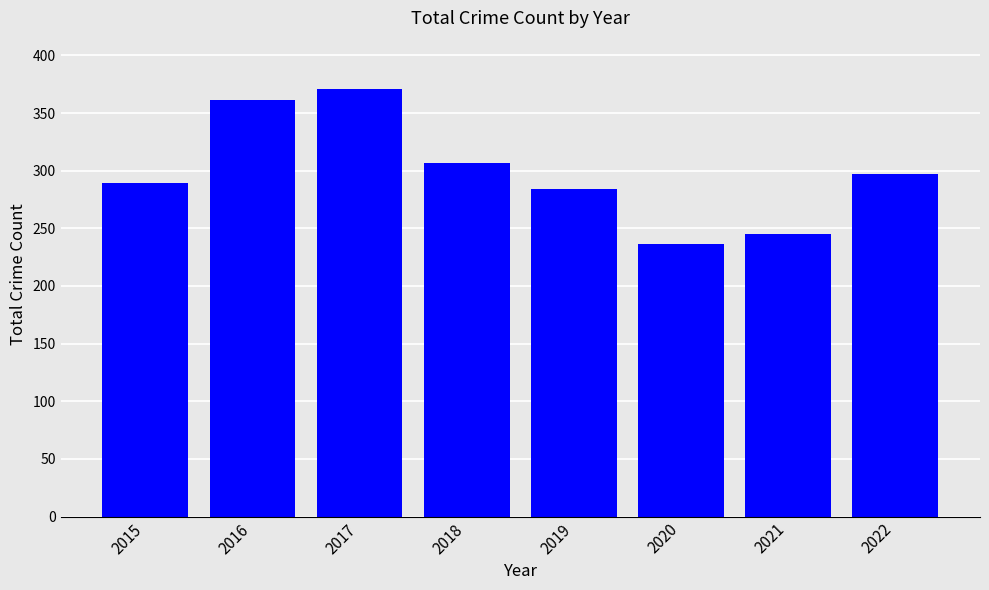

What is the change in value from 2018 to 2019?

-23